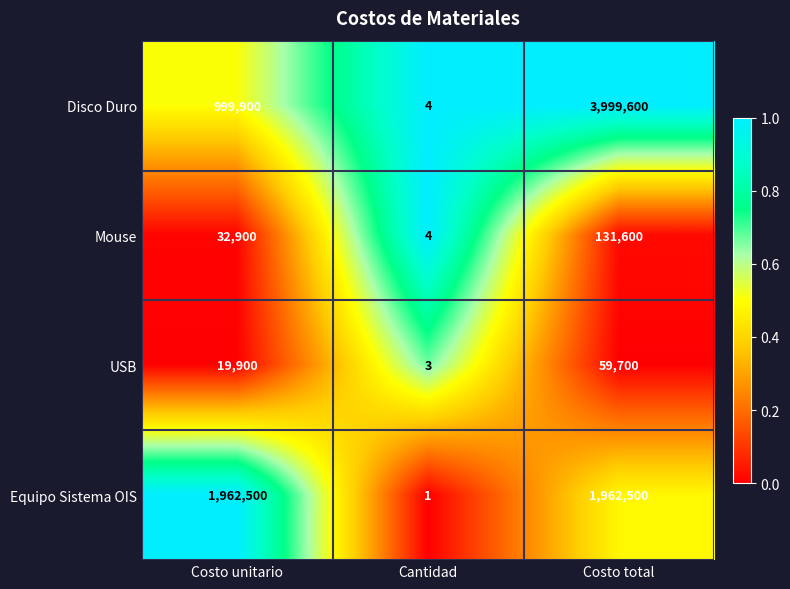

Rank the series at Costo unitario from highest to lowest value.

Equipo Sistema OIS, Disco Duro, Mouse, USB